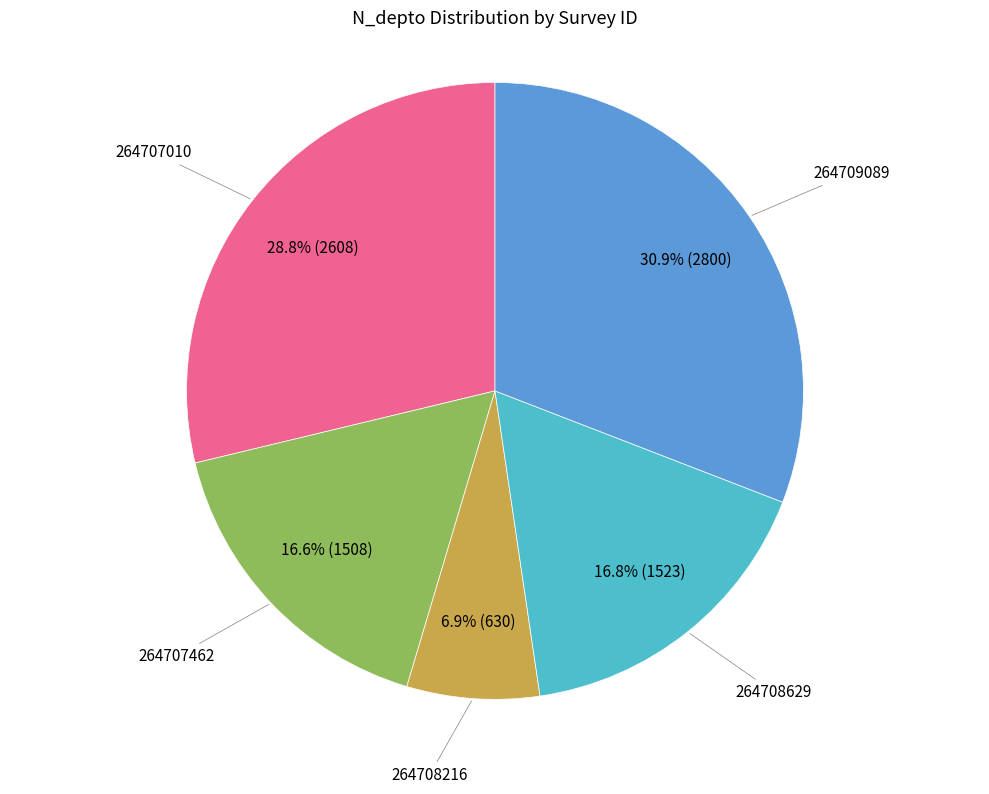

How many slices are in this pie chart?

5